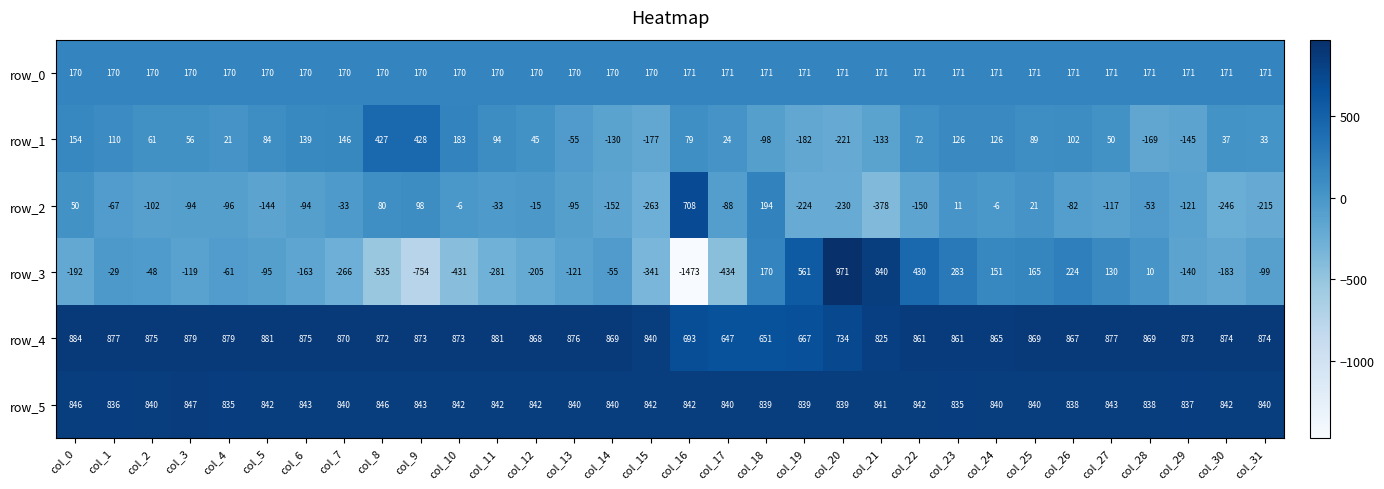

Is the value of row_0 at col_9 greater than the value of row_2 at col_7?

Yes